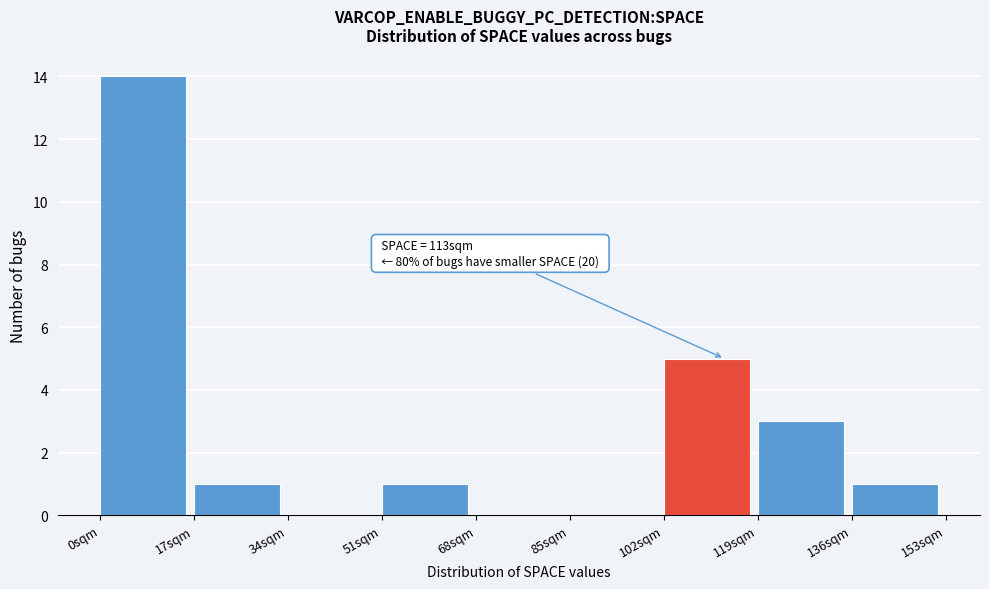

Which range on the x-axis has the tallest bar?

0 to 17